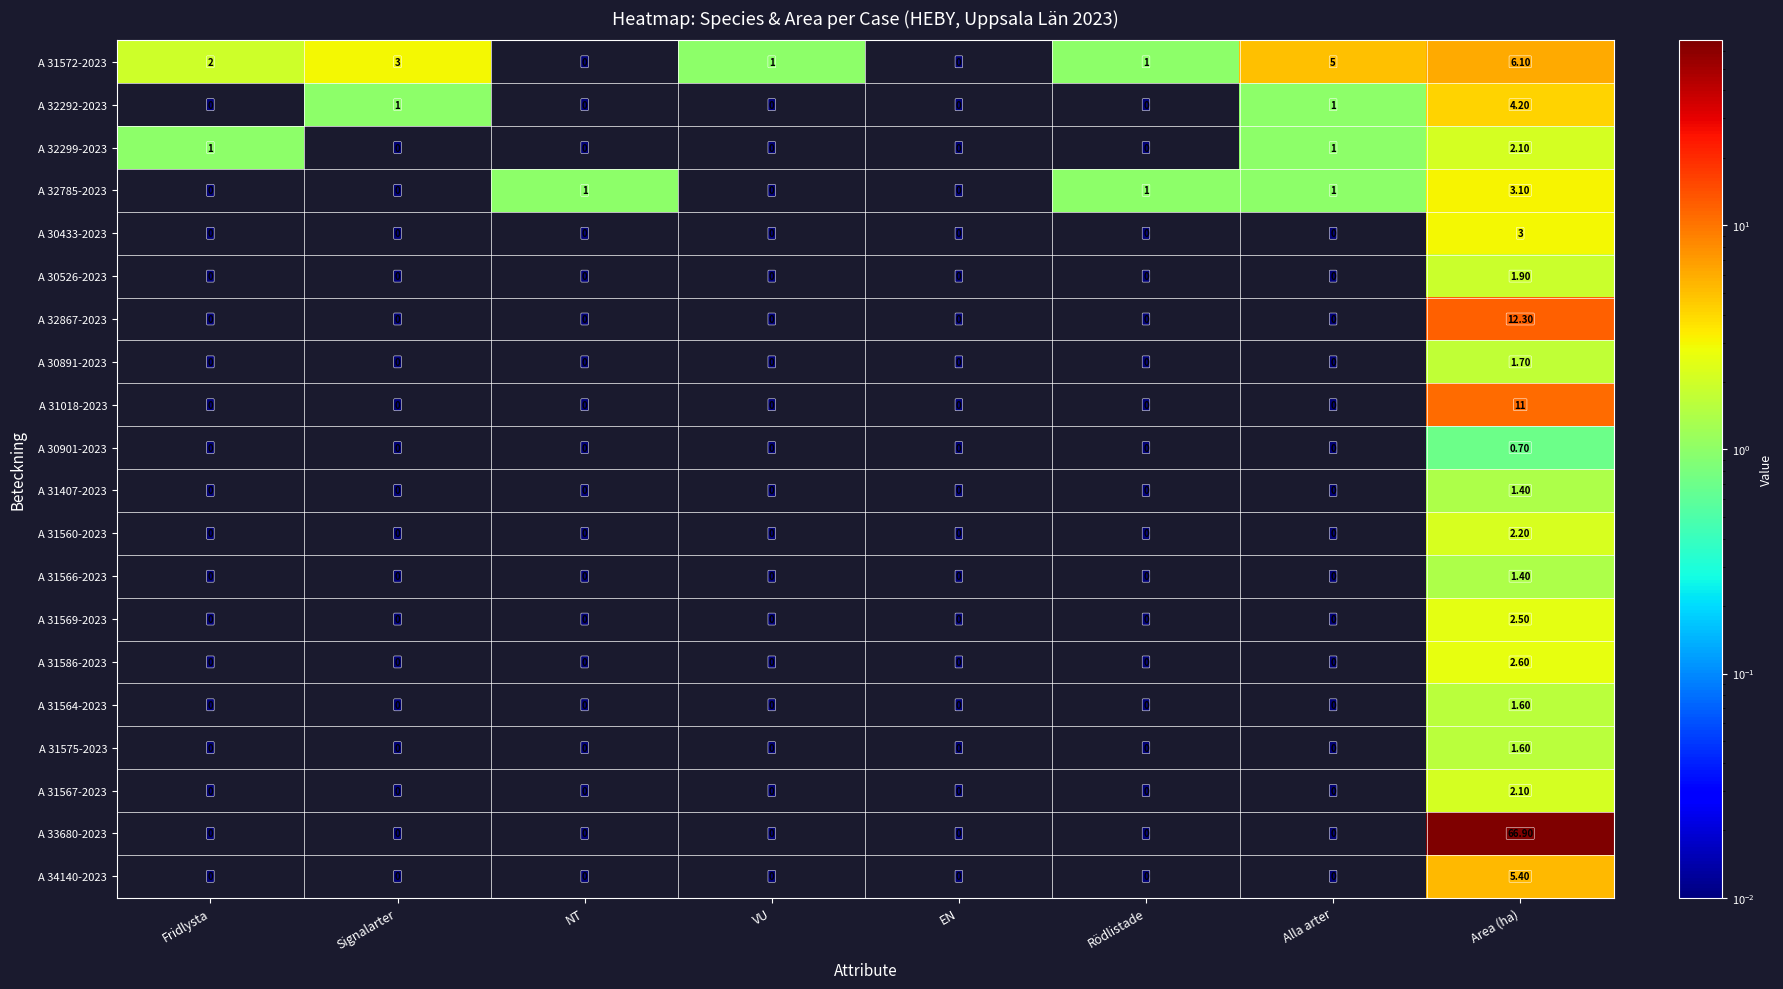

What is the spread (max minus min) of values at NT?

1.0